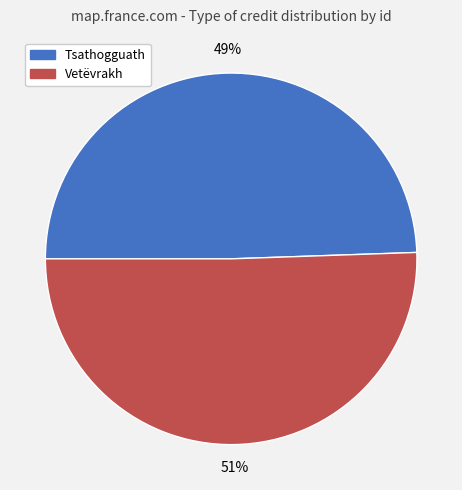

Does any single category account for the majority?

Yes